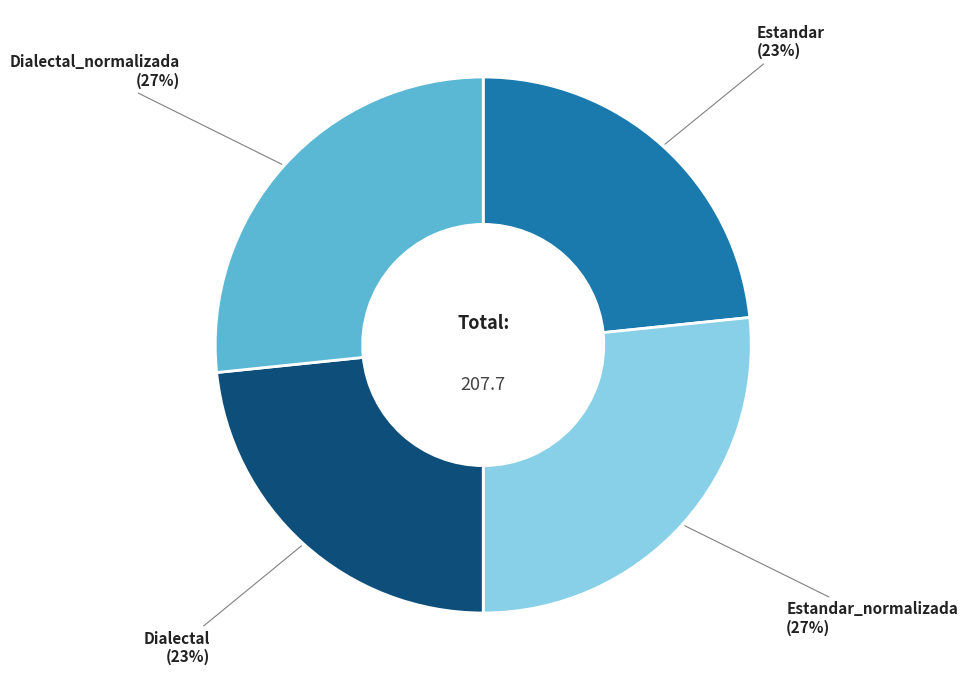

Is it true that Estandar is 31% of the pie?

False